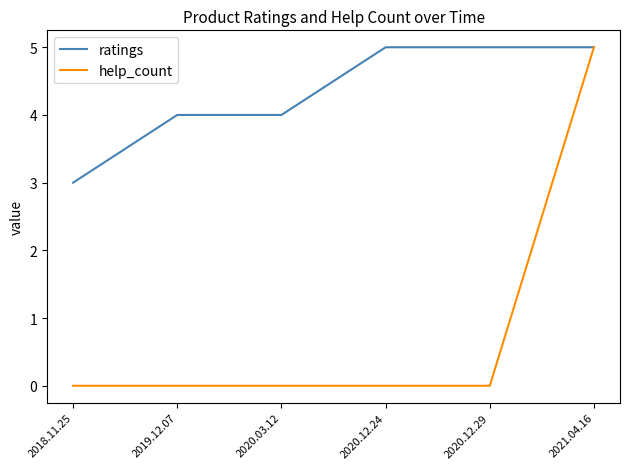

Reading left to right, transcribe all the data shown in this chart.

ratings: 3	4	4	5	5	5
help_count: 0	0	0	0	0	5